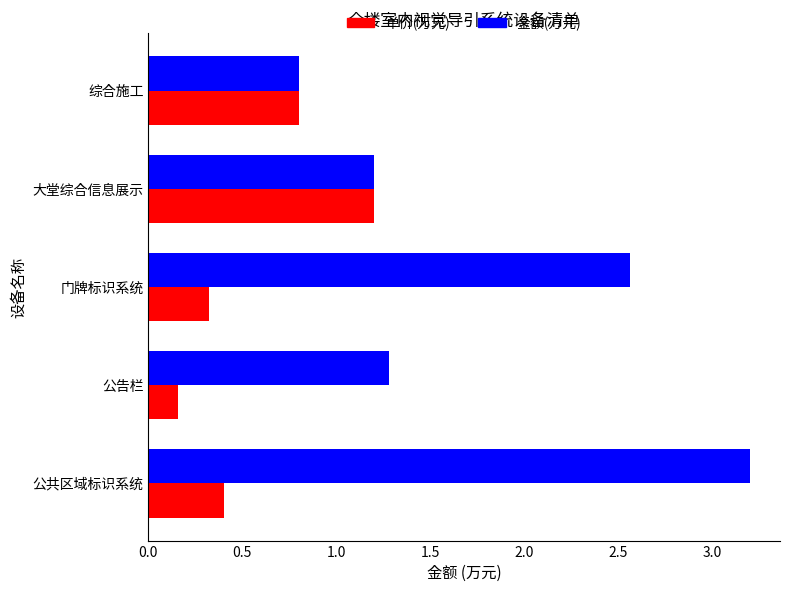

What is the average value of the 单价(万元) series?

0.6